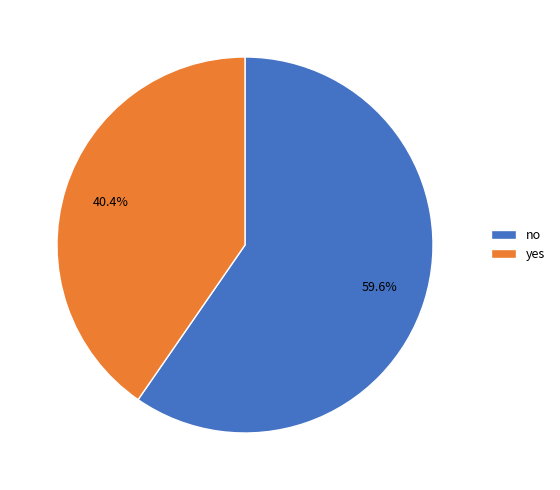

True or false: yes accounts for 52% of the total.

False